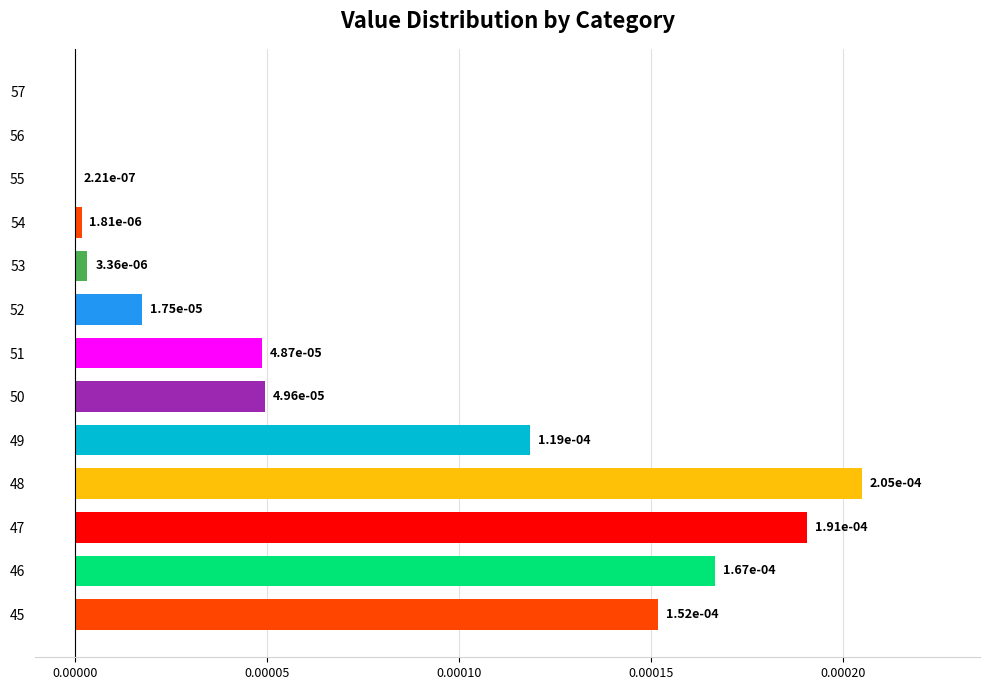

Between 45 and 46, which is larger?

46